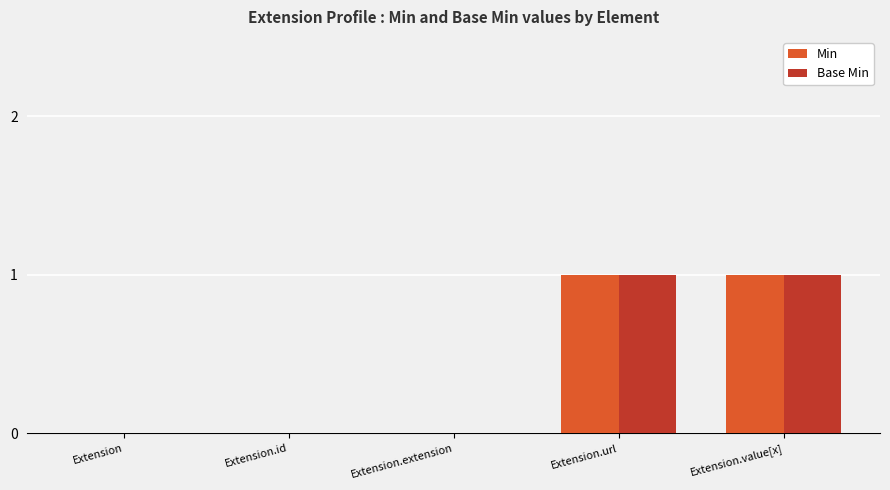

The value of Min at Extension.id is 0. True or false?

True